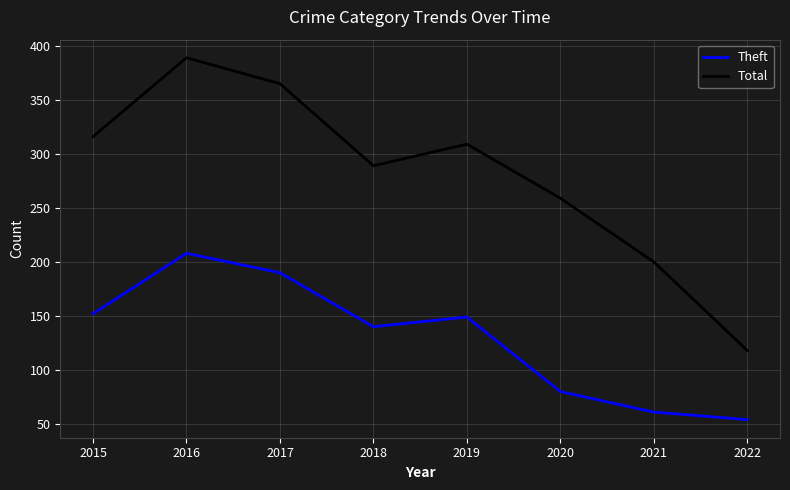

What is the difference between the highest and lowest values at 2020?

179